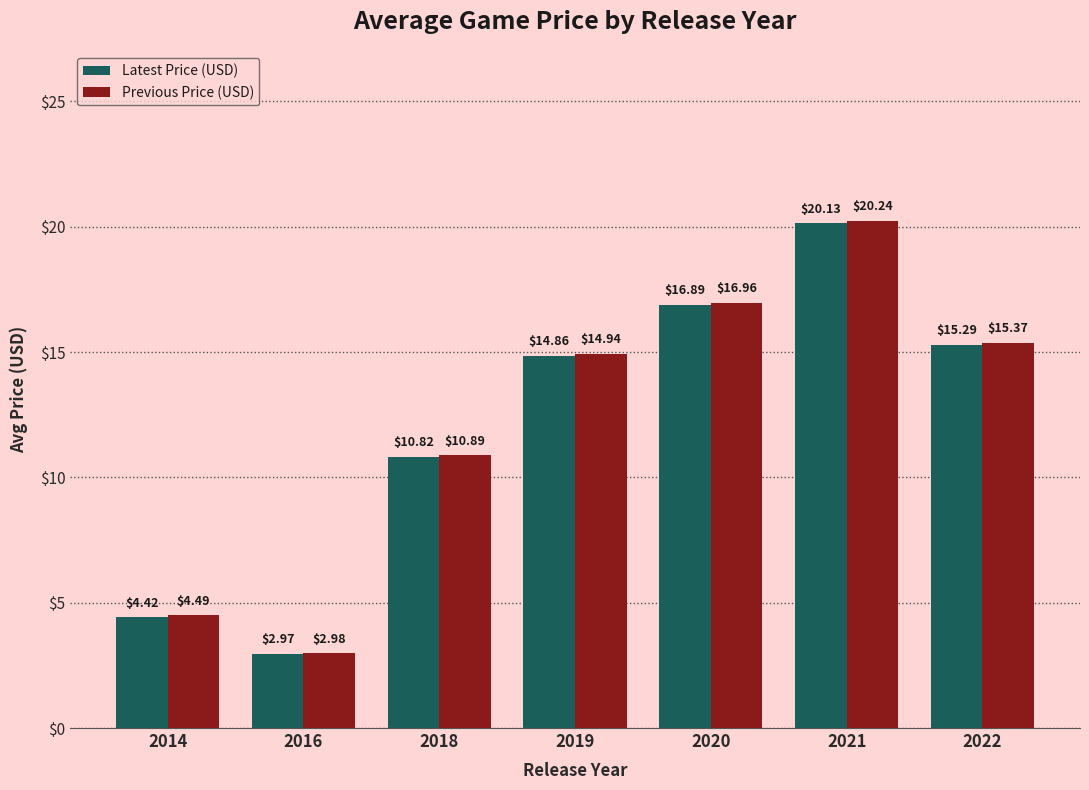

How many values in the Latest Price (USD) series are below 14?

3